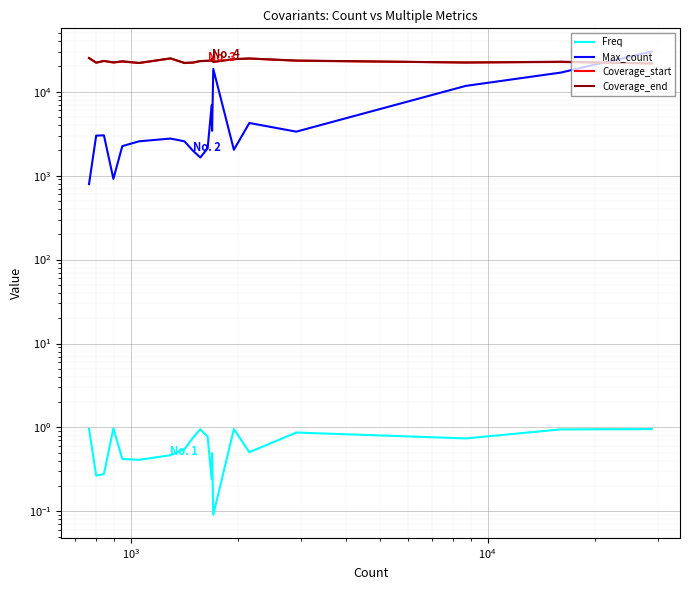

How many data points does each series have?

20